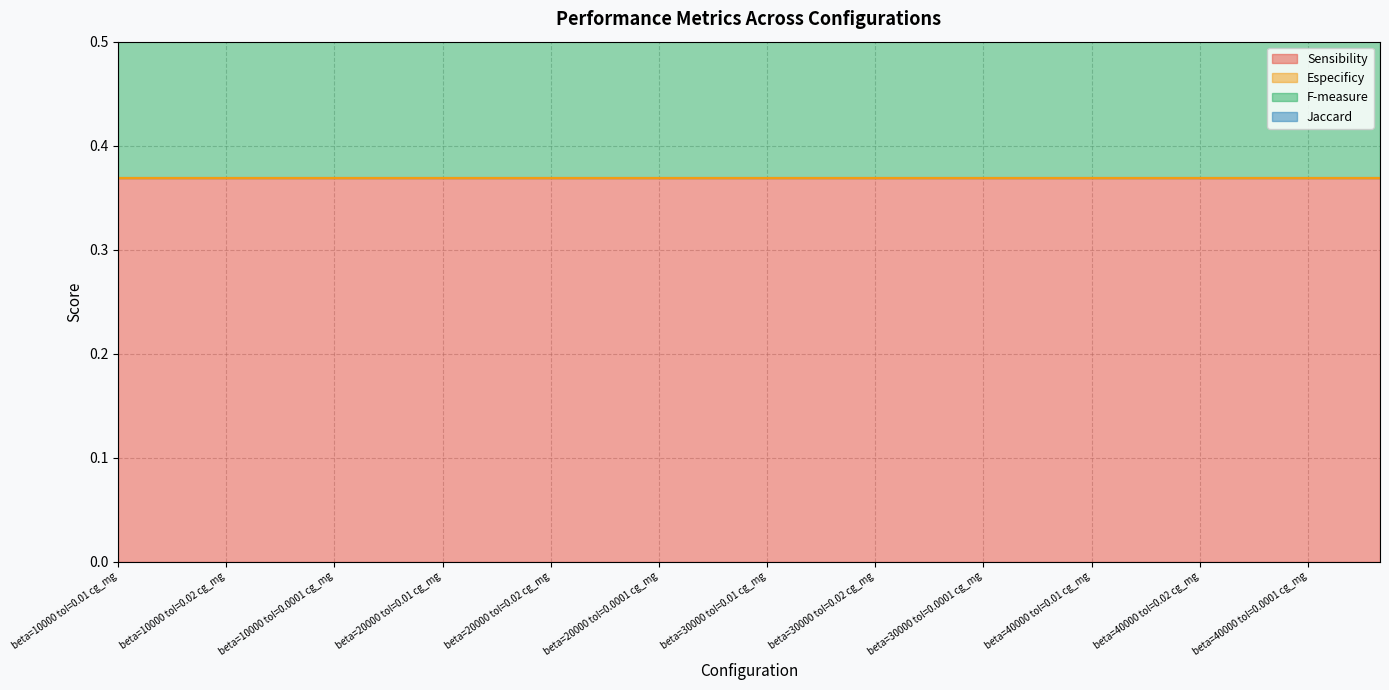

True or false: F-measure and Sensibility intersect in this chart.

False